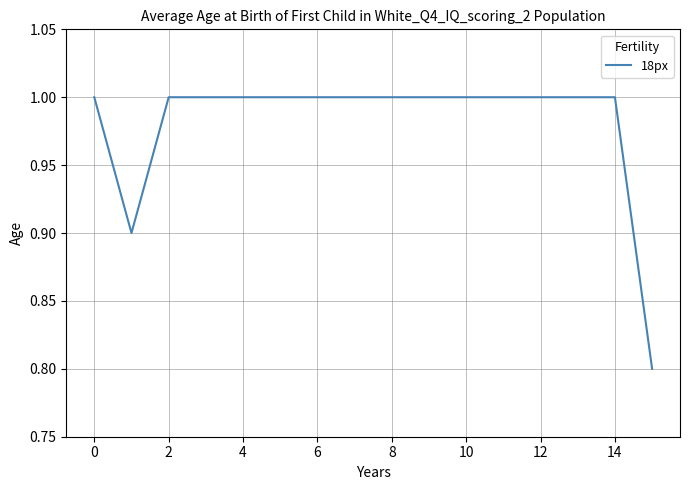

What is the maximum value shown in the chart?

1.0